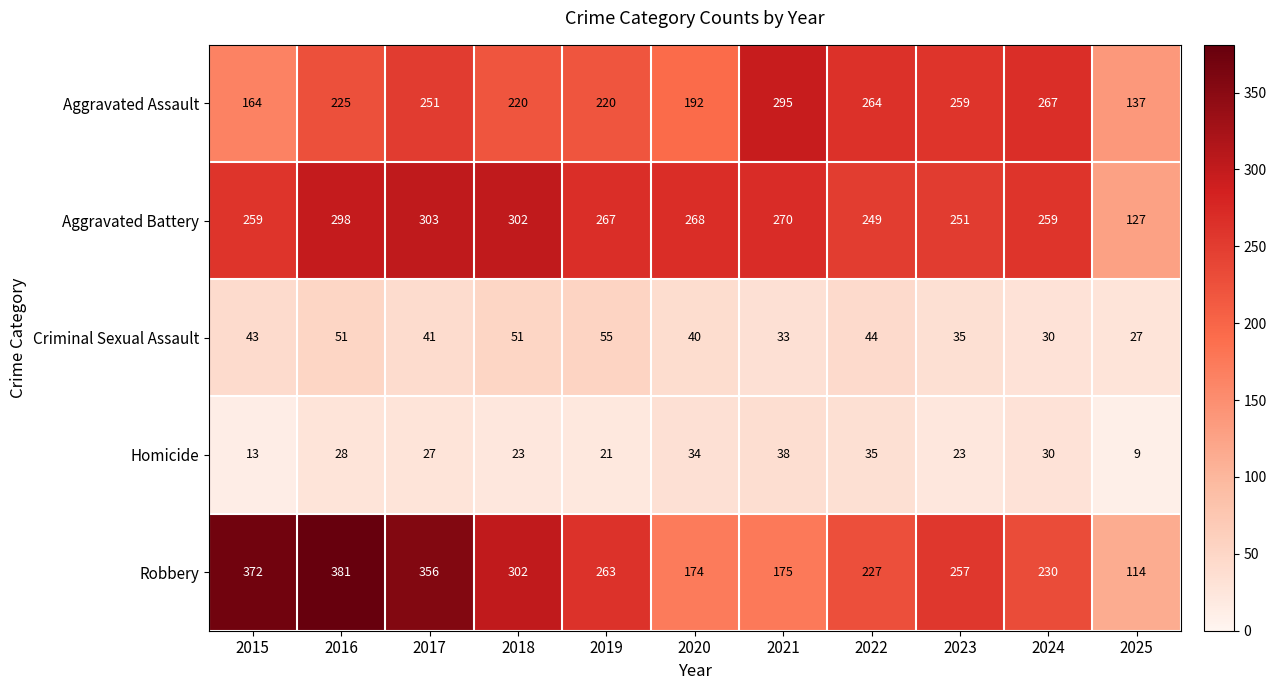

Rank the series by their maximum value, from lowest to highest.

Homicide, Criminal Sexual Assault, Aggravated Assault, Aggravated Battery, Robbery